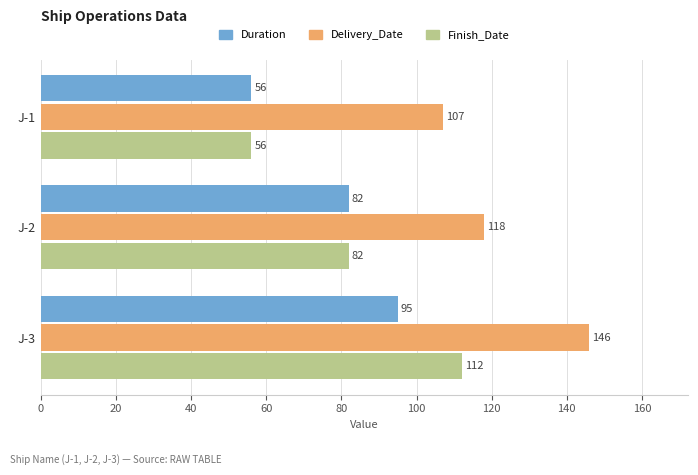

How many distinct data groups are displayed?

3